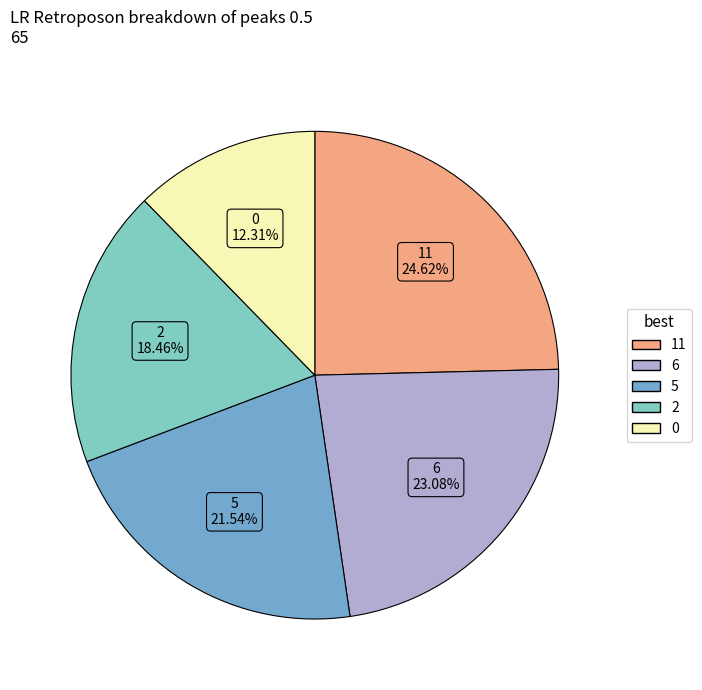

How many slices are in this pie chart?

5